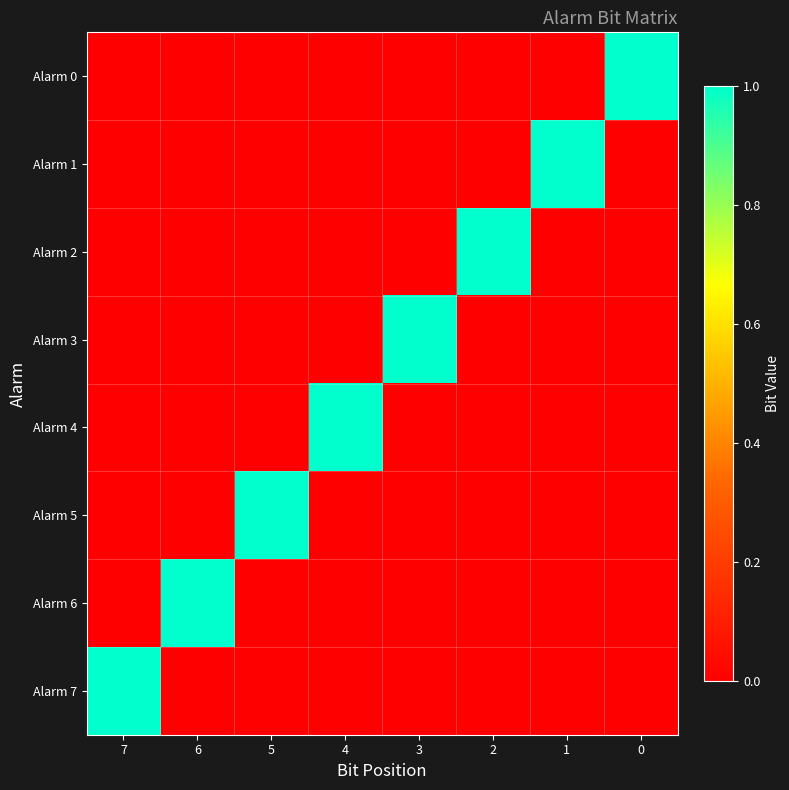

What is the maximum value shown in the chart?

1